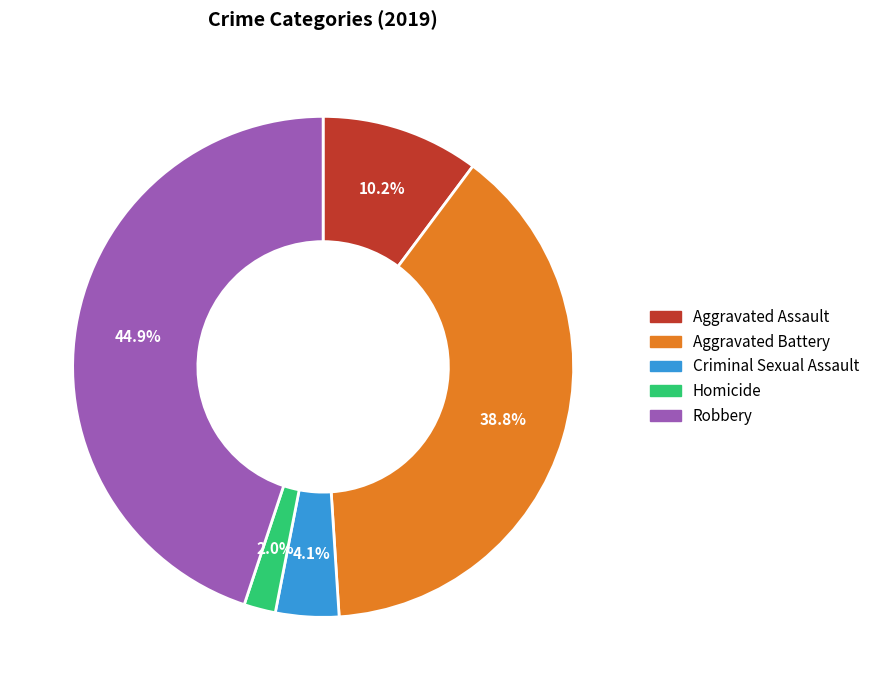

What percentage is the Aggravated Battery slice, to the nearest percent?

39%